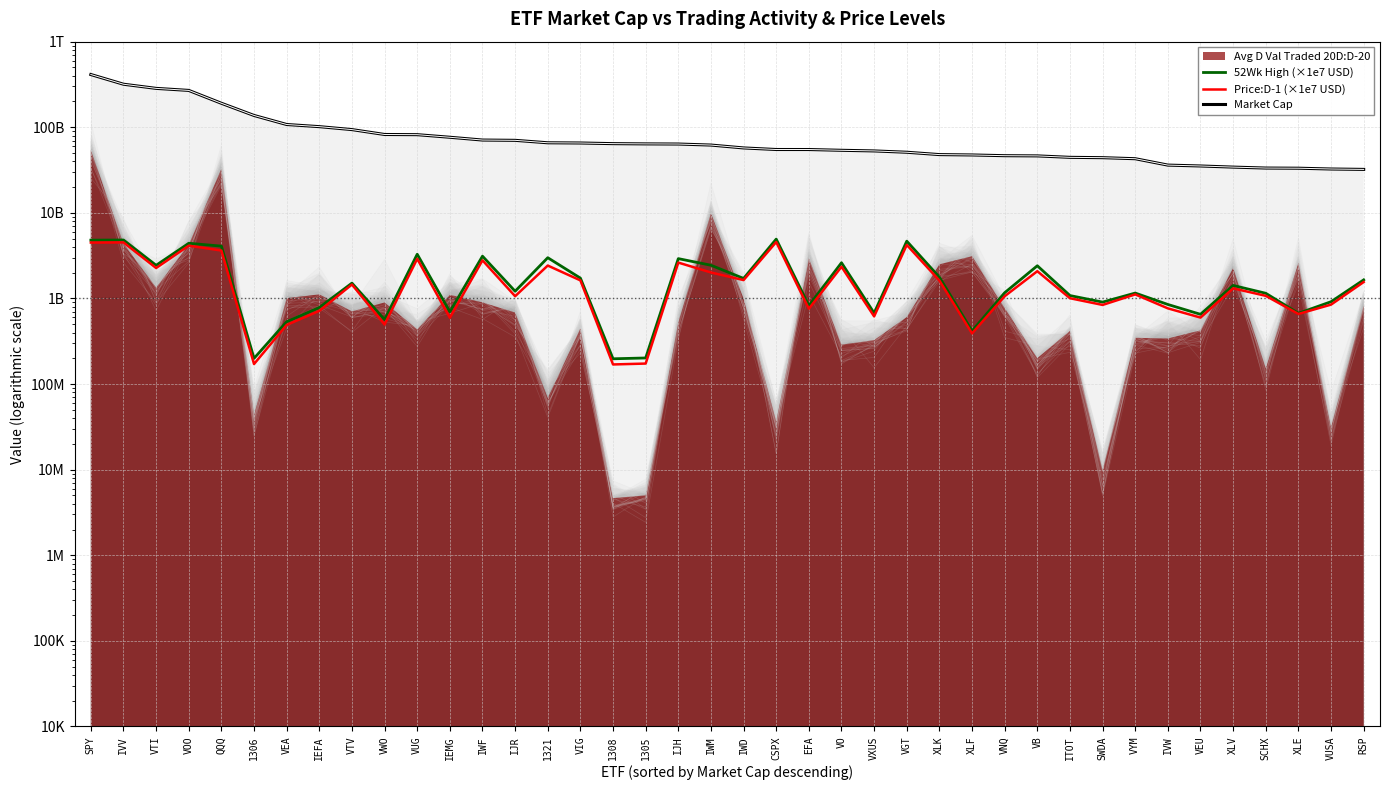

Is it true that Market Cap equals 113884908867.3 at VUG?

False